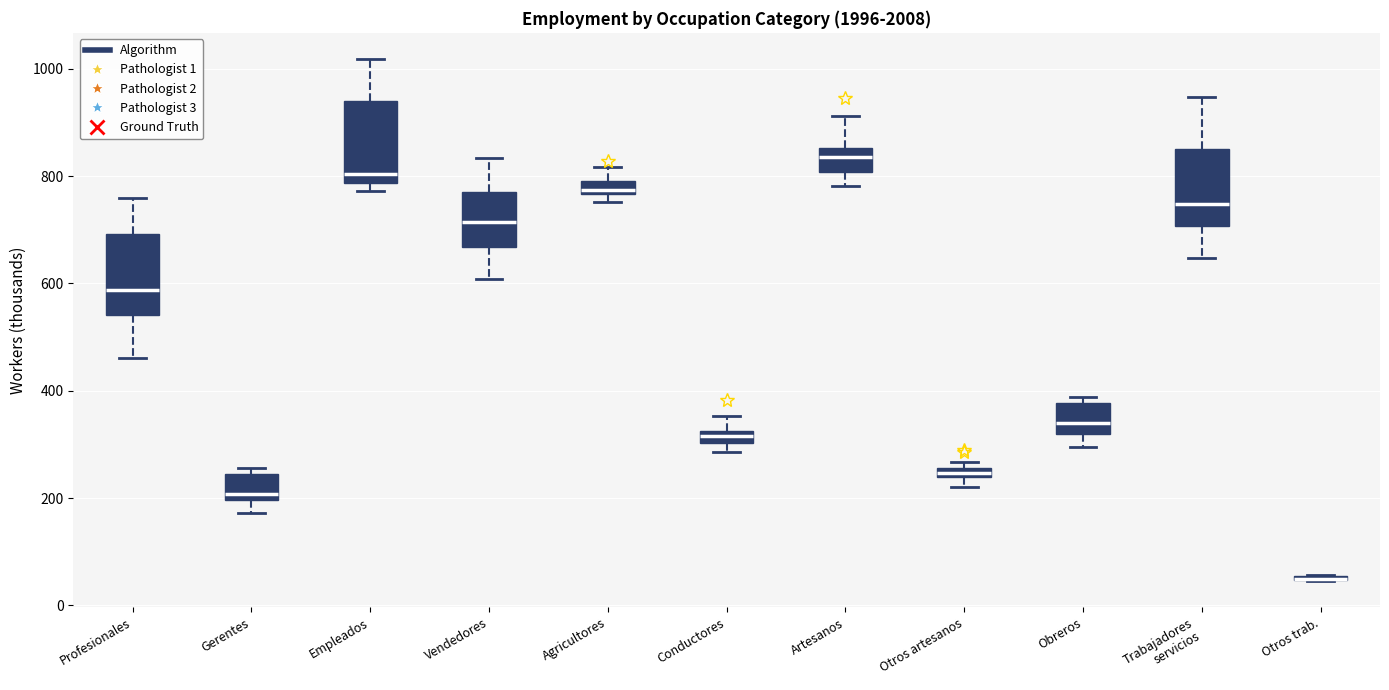

Where does the lower whisker of the box for Vendedores end on the y-axis? The values are not printed on the chart, so give them approximately, as read against the axis.

600